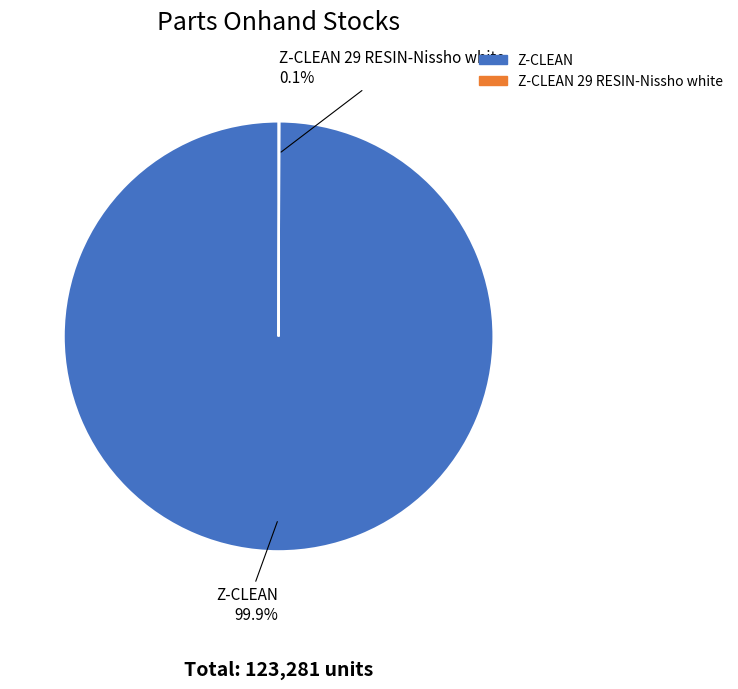

Does any single category account for the majority?

Yes